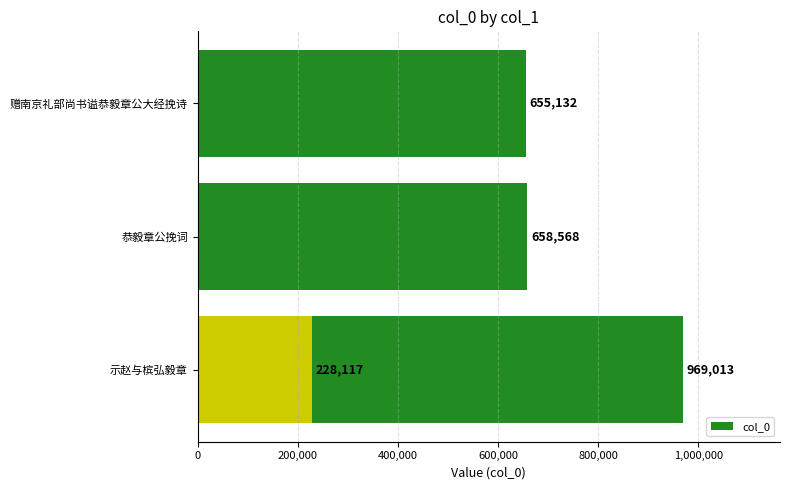

What is the value of the 3rd bar from the left?

655132